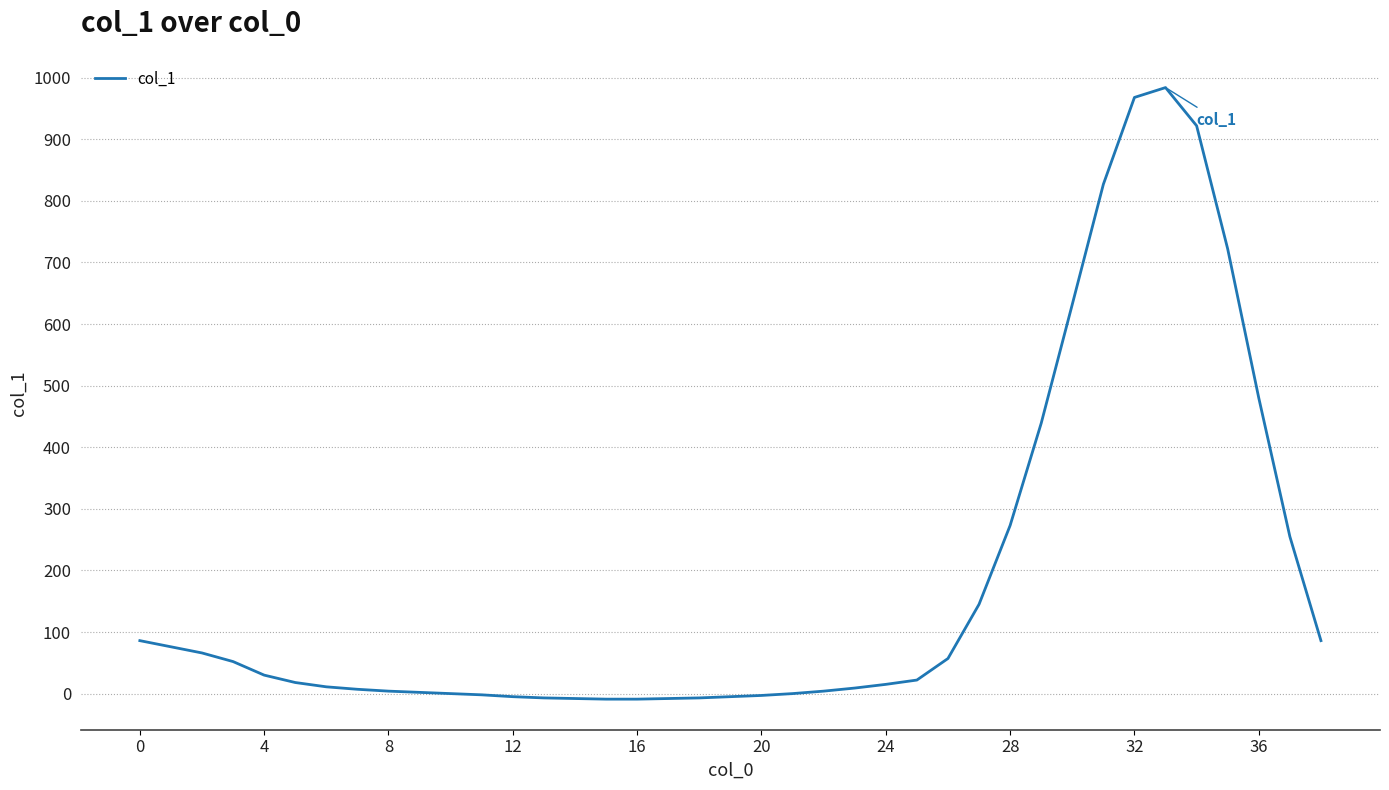

What is the difference between the maximum and minimum values?

993